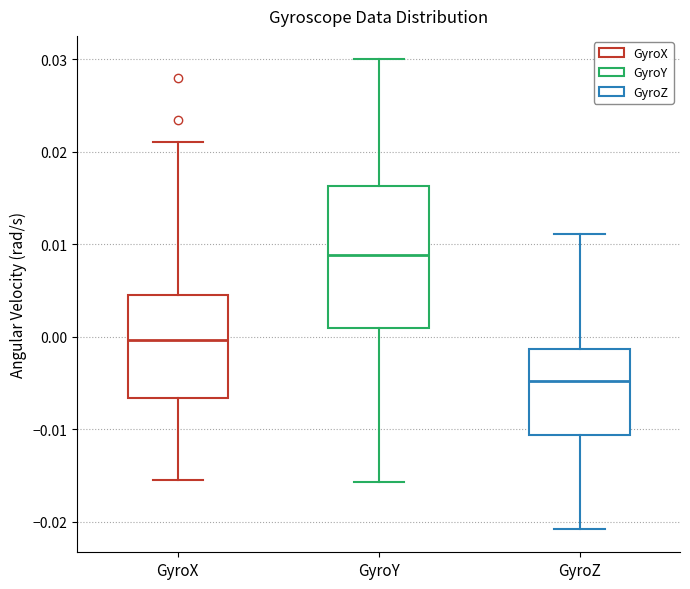

Reading left to right, transcribe this box plot: for each box, give where its median line is, the range the box spans, and where its two whiskers end, as read against the y-axis. The values are not printed on the chart, so give them approximately, as read against the axis.

GyroX: median 0.000, box -0.007 to 0.004, whiskers -0.015 to 0.021
GyroY: median 0.009, box 0.001 to 0.016, whiskers -0.016 to 0.030
GyroZ: median -0.005, box -0.011 to -0.001, whiskers -0.021 to 0.011